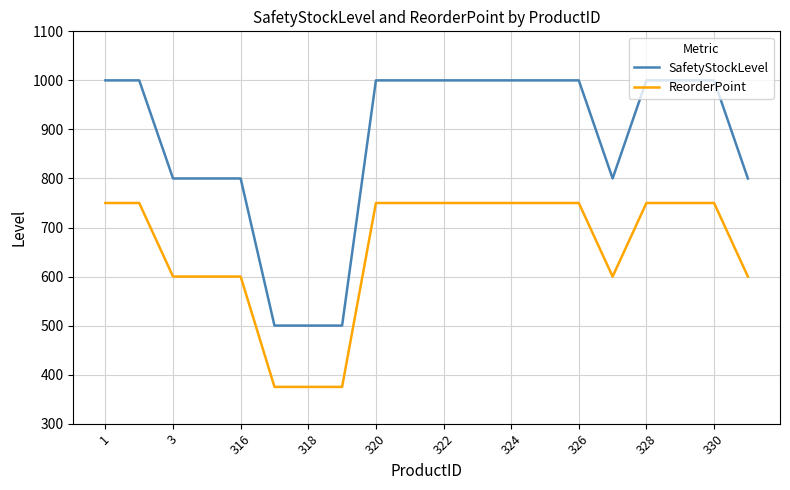

Rank the series by their average value, from lowest to highest.

ReorderPoint, SafetyStockLevel